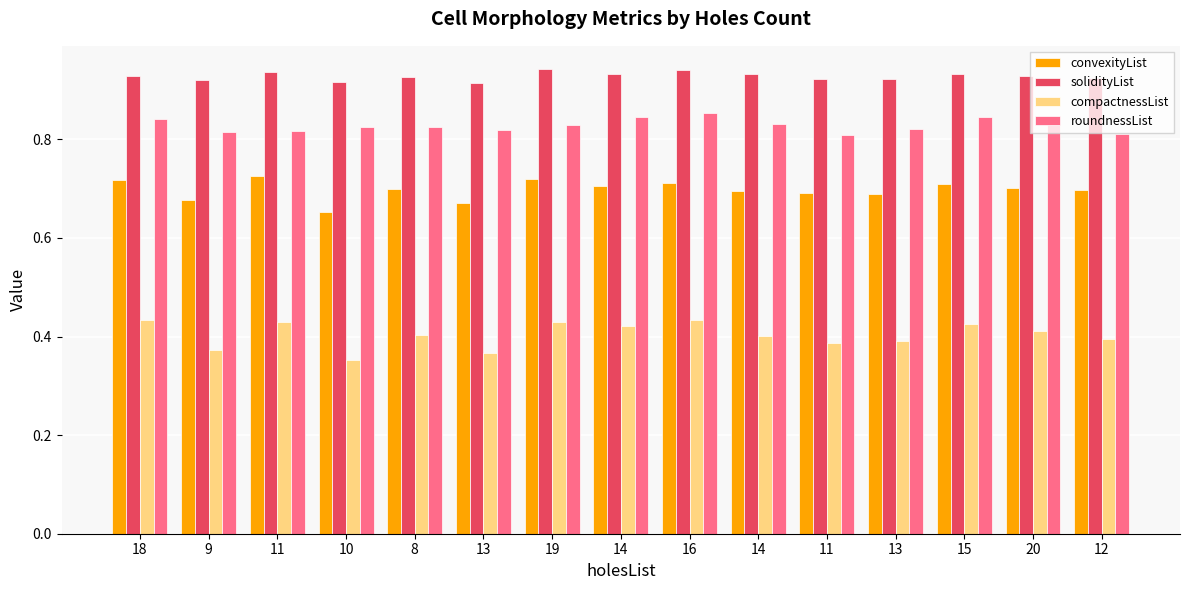

What are all the series names shown in the legend?

convexityList, solidityList, compactnessList, roundnessList